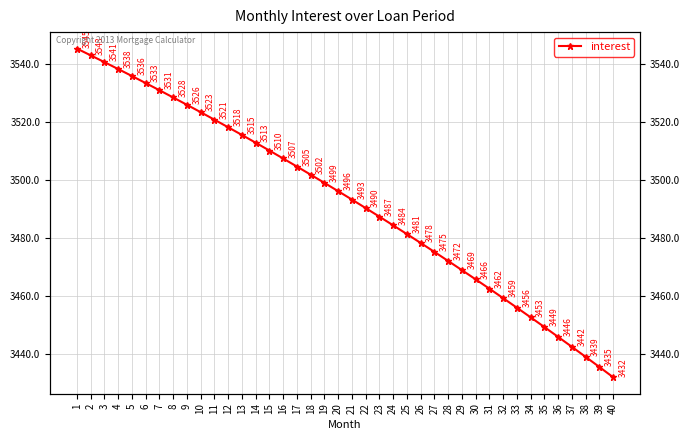

Reading right to left, transcribe all the data shown in this chart.

40=3431.9	39=3435.5	38=3439.0	37=3442.4	36=3445.8	35=3449.2	34=3452.6	33=3455.9	32=3459.2	31=3462.5	30=3465.7	29=3468.9	28=3472.0	27=3475.2	26=3478.2	25=3481.3	24=3484.3	23=3487.3	22=3490.3	21=3493.2	20=3496.1	19=3498.9	18=3501.8	17=3504.6	16=3507.3	15=3510.1	14=3512.8	13=3515.5	12=3518.1	11=3520.7	10=3523.3	9=3525.8	8=3528.4	7=3530.9	6=3533.3	5=3535.8	4=3538.2	3=3540.6	2=3542.9	1=3545.2